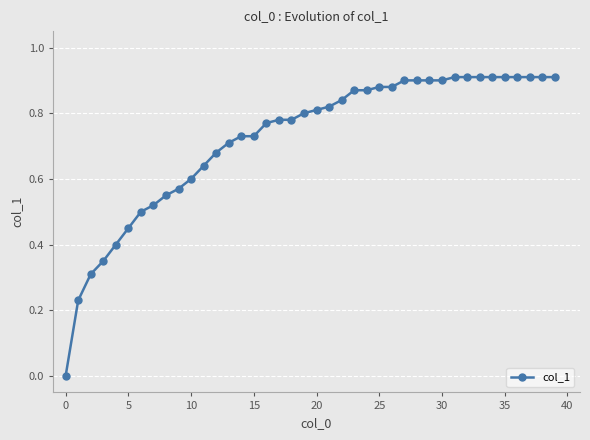

How many lines are shown in the chart?

1